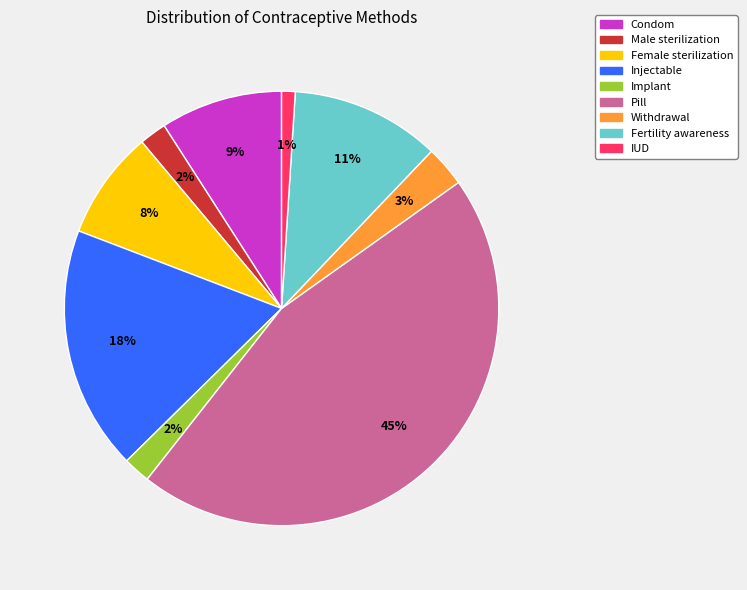

To the nearest percent, what is the difference between the Pill and Implant slice percentages?

43%